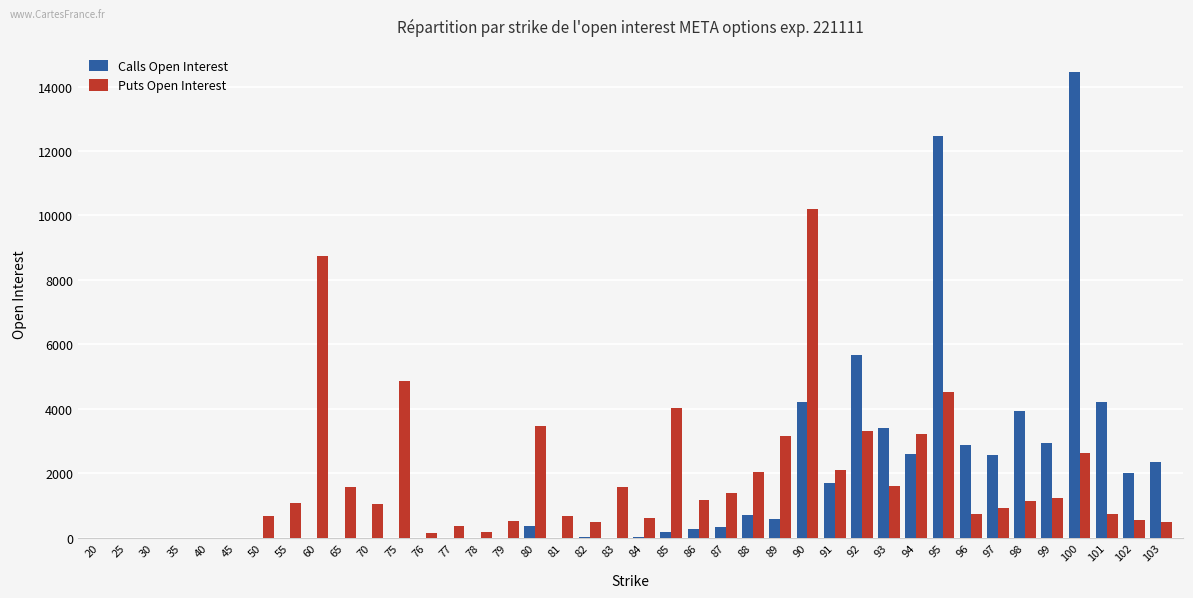

The value of Puts Open Interest at 60 is 8740. True or false?

True